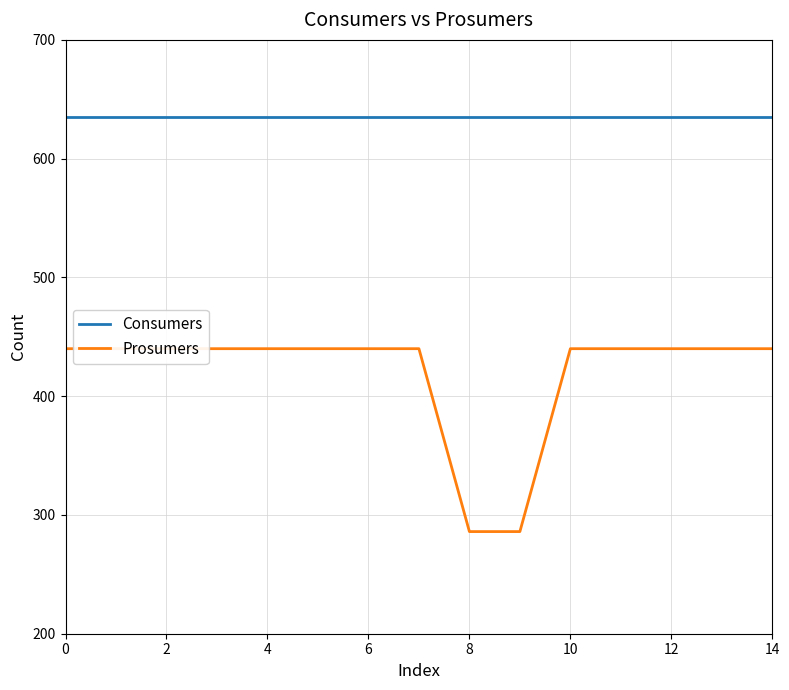

How many categories are shown in the chart?

15